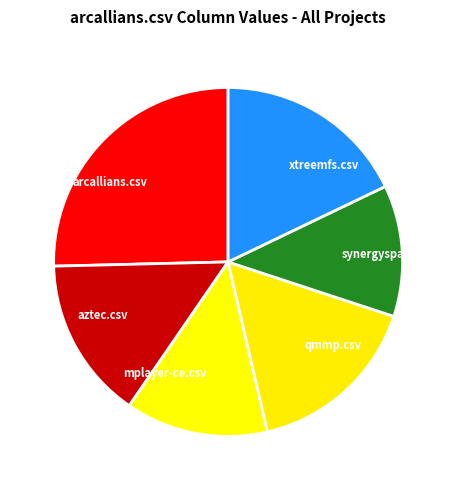

Do qmmp.csv and aztec.csv together represent more than half of the pie?

No